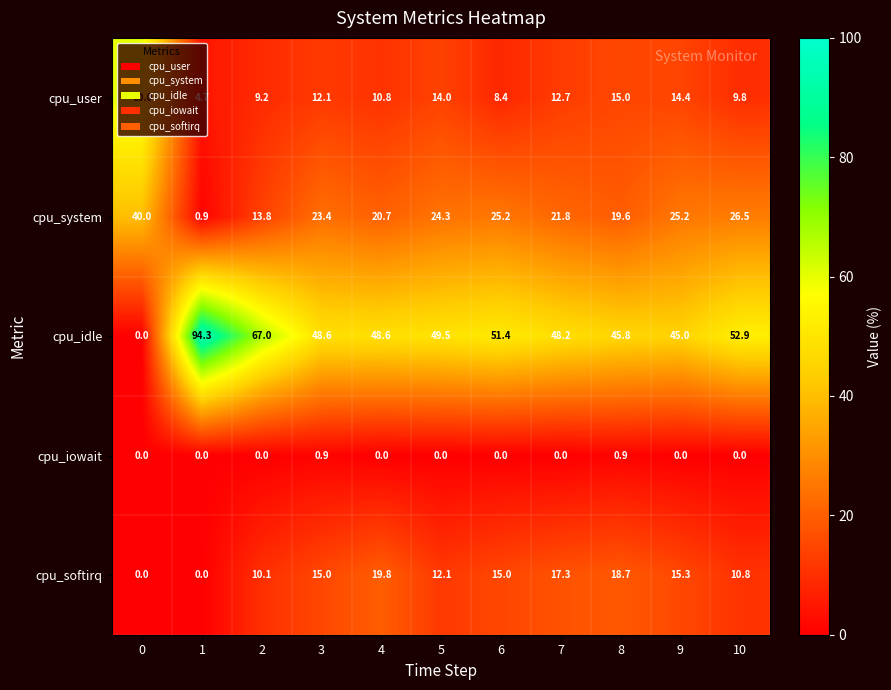

Which series changed the most between 2 and 10?

cpu_idle